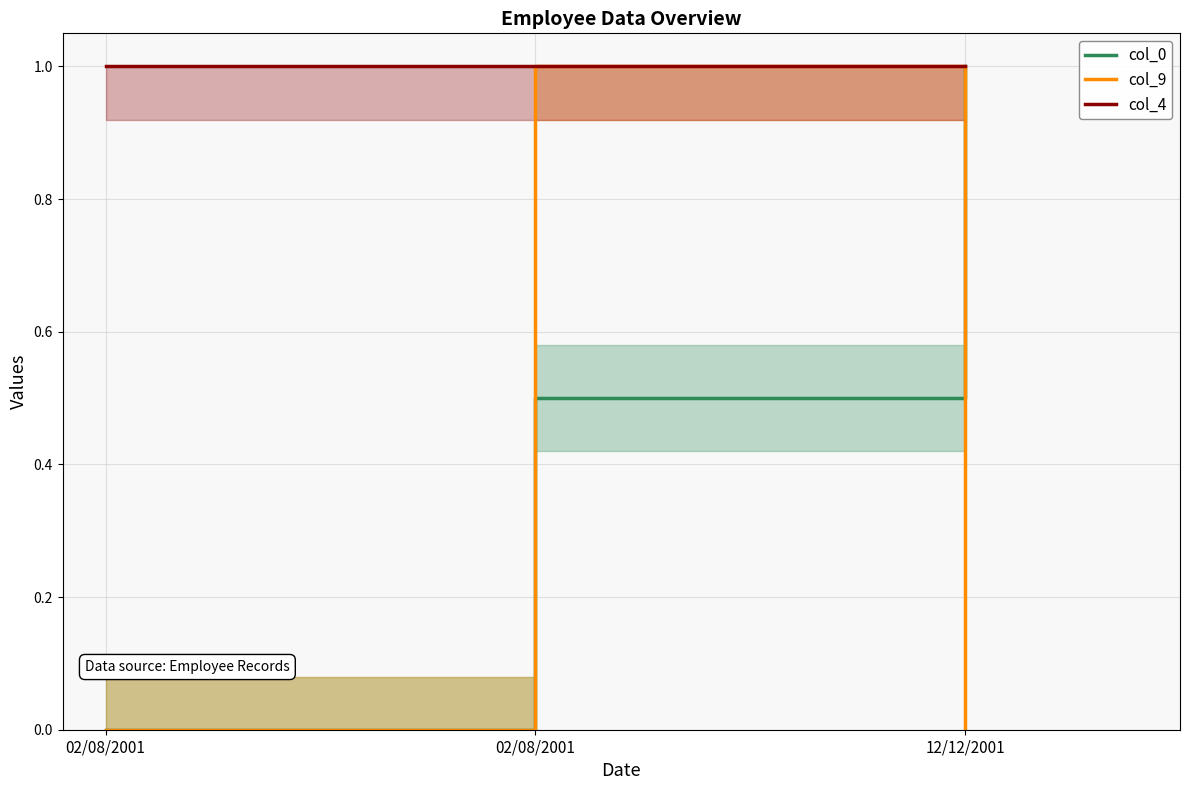

What is the average value of the col_9 series?

0.3